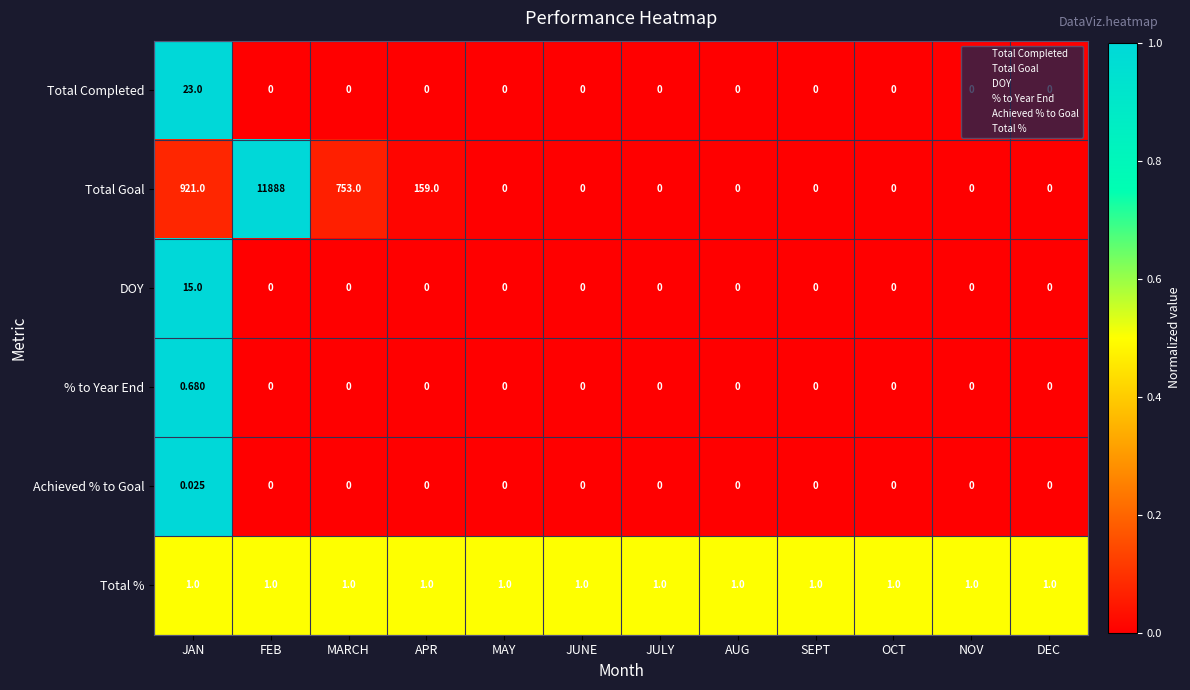

Which series has the largest total across all categories?

Total Goal